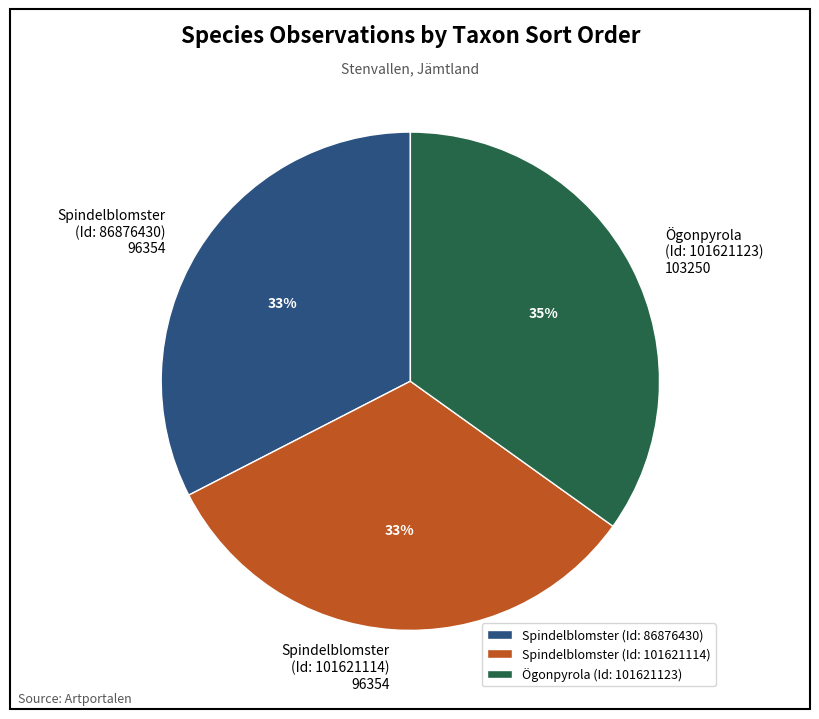

Do Spindelblomster (Id: 101621114) and Ögonpyrola (Id: 101621123) together represent more than half of the pie?

Yes